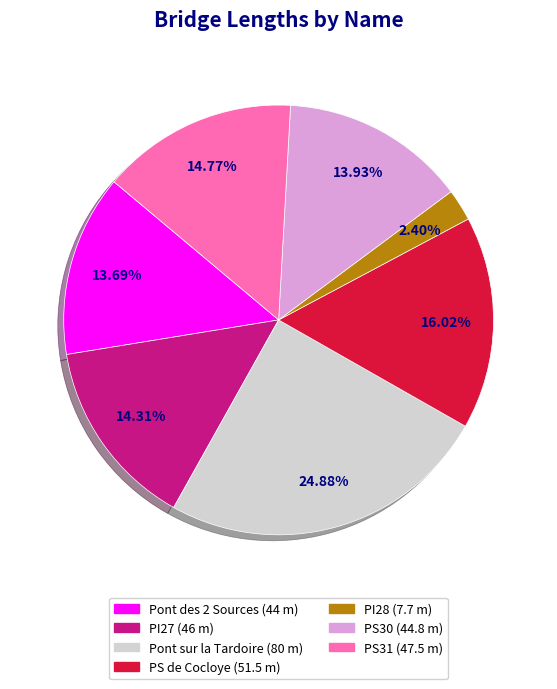

To the nearest percent, what portion does Pont des 2 Sources represent?

14%